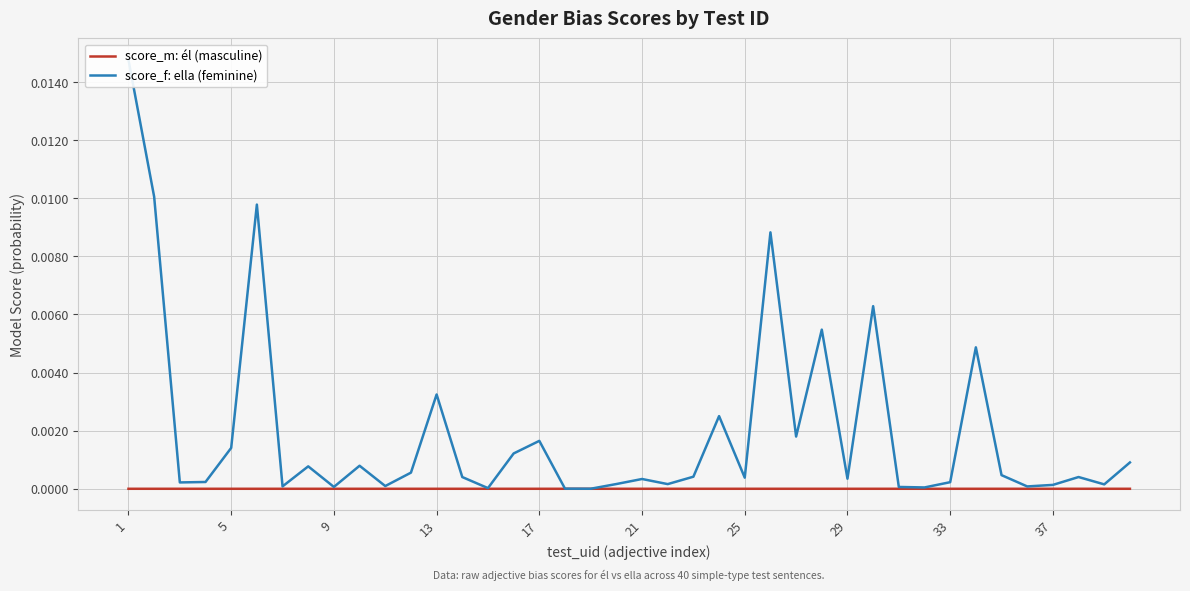

At which category does the chart reach its peak across all series?

1